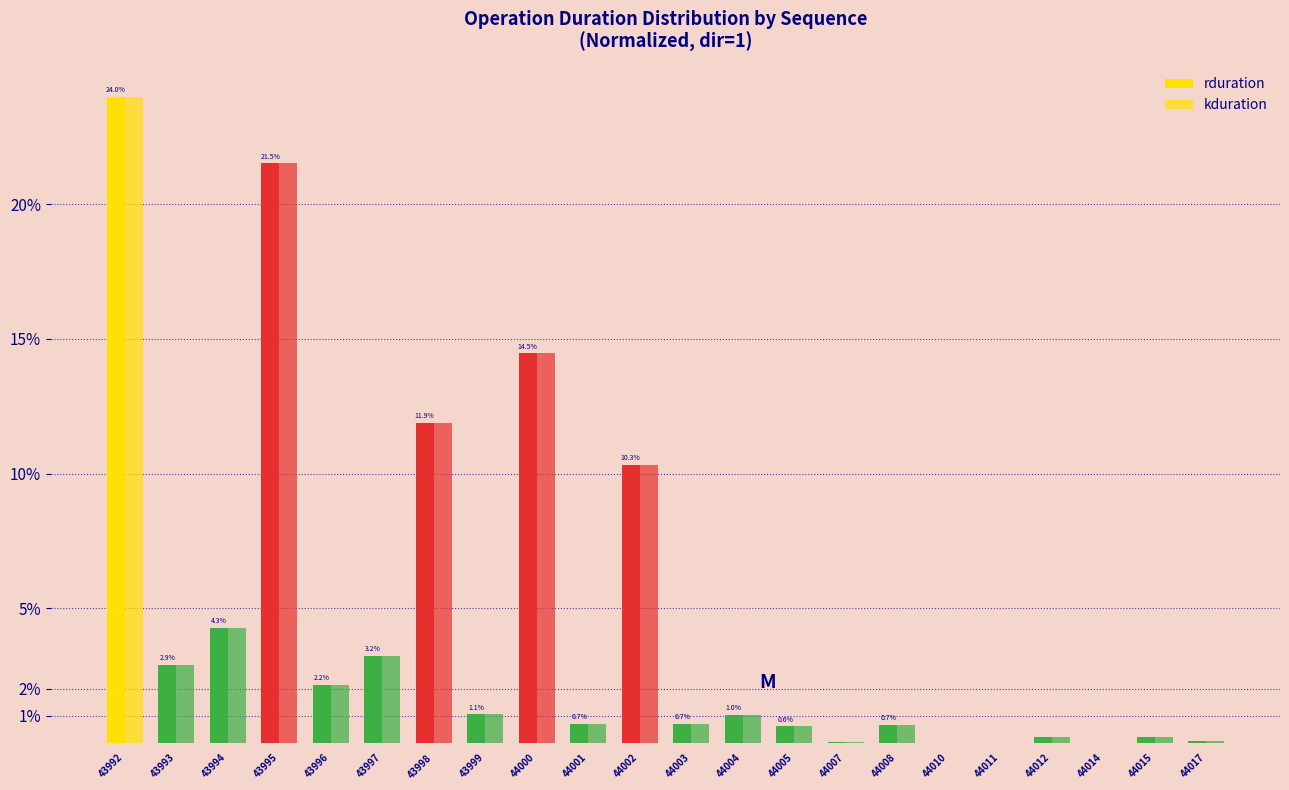

Reading left to right, transcribe all the data shown in this chart.

rduration: 43992=0.2	43993=0.0	43994=0.0	43995=0.2	43996=0.0	43997=0.0	43998=0.1	43999=0.0	44000=0.1	44001=0.0	44002=0.1	44003=0.0	44004=0.0	44005=0.0	44007=0.0	44008=0.0	44010=0.0	44011=0.0	44012=0.0	44014=0.0	44015=0.0	44017=0.0
kduration: 43992=0.2	43993=0.0	43994=0.0	43995=0.2	43996=0.0	43997=0.0	43998=0.1	43999=0.0	44000=0.1	44001=0.0	44002=0.1	44003=0.0	44004=0.0	44005=0.0	44007=0.0	44008=0.0	44010=0.0	44011=0.0	44012=0.0	44014=0.0	44015=0.0	44017=0.0